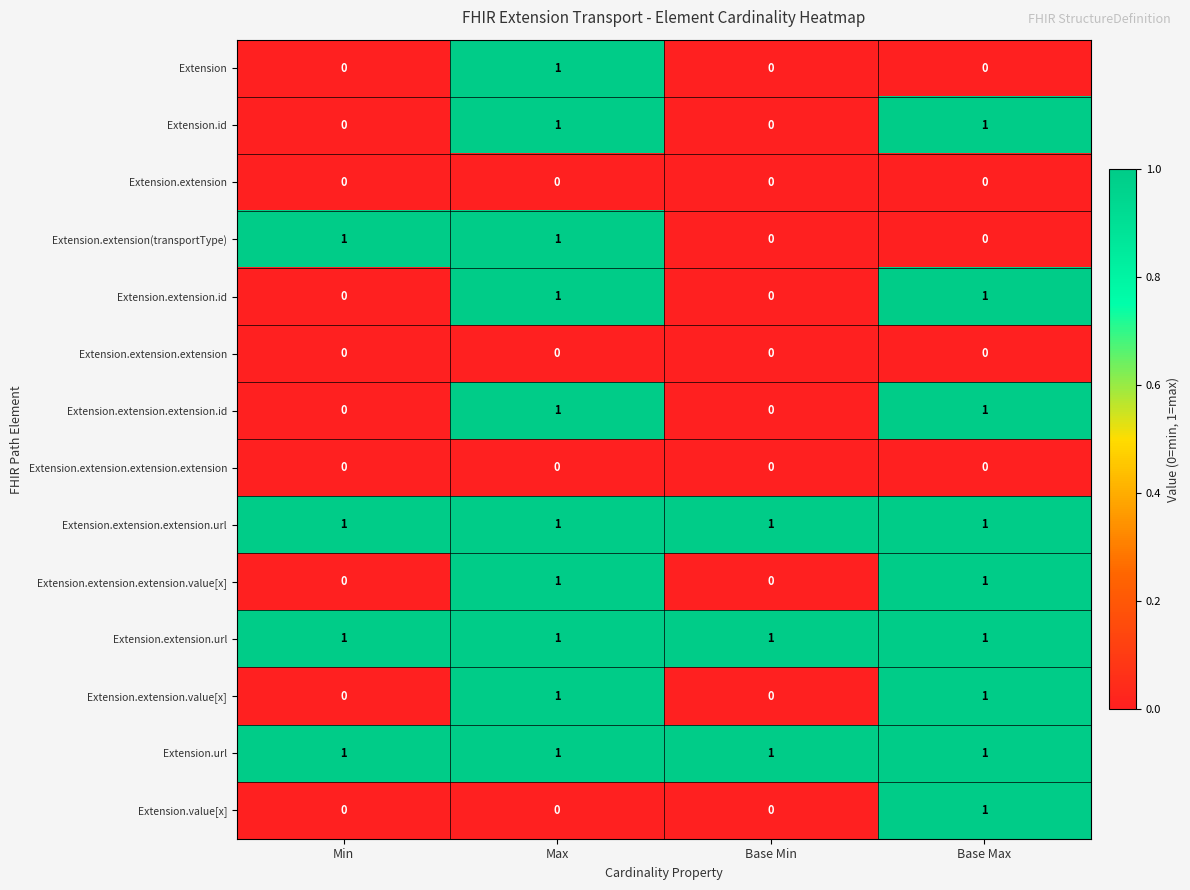

Which series changed the most between Min and Base Min?

Extension.extension(transportType)